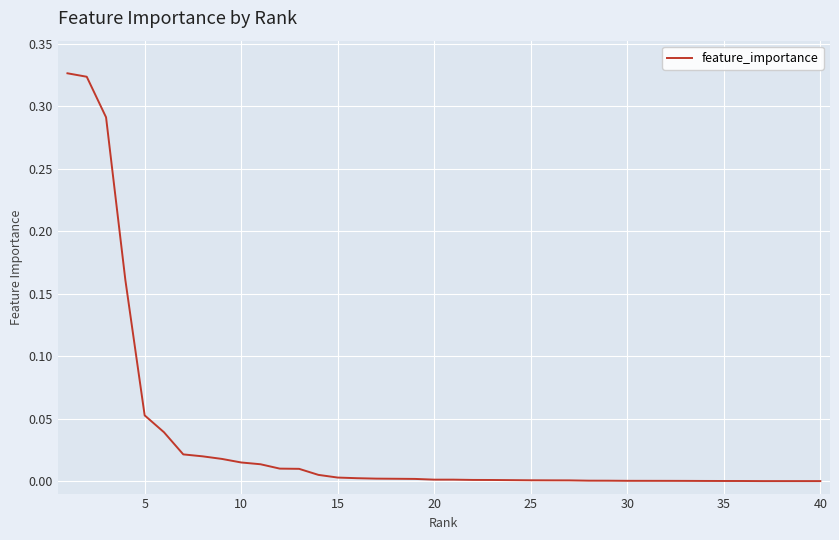

True or false: there are more than 2 points higher than both neighbors.

False